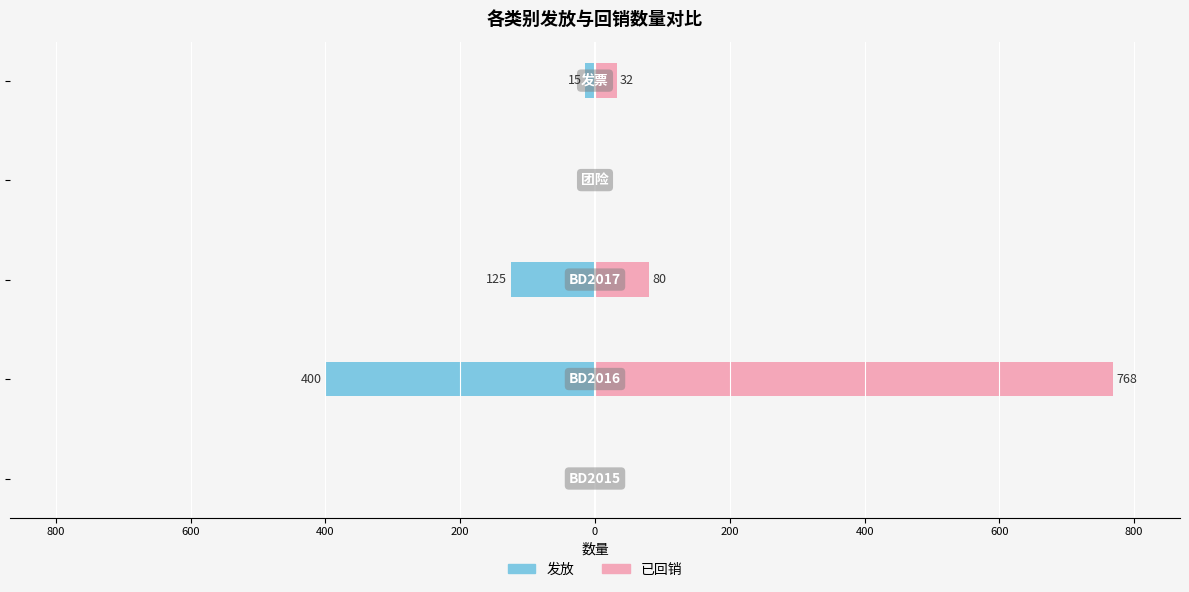

How many values in the 已回销 series exceed 32?

2